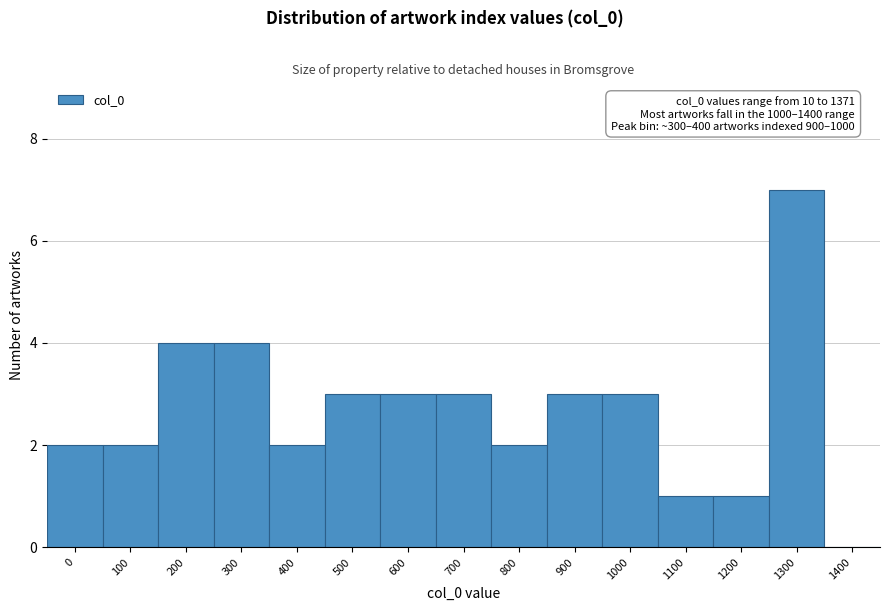

Reading right to left, what are all the values shown in this chart?

1400=0	1300=7	1200=1	1100=1	1000=3	900=3	800=2	700=3	600=3	500=3	400=2	300=4	200=4	100=2	0=2